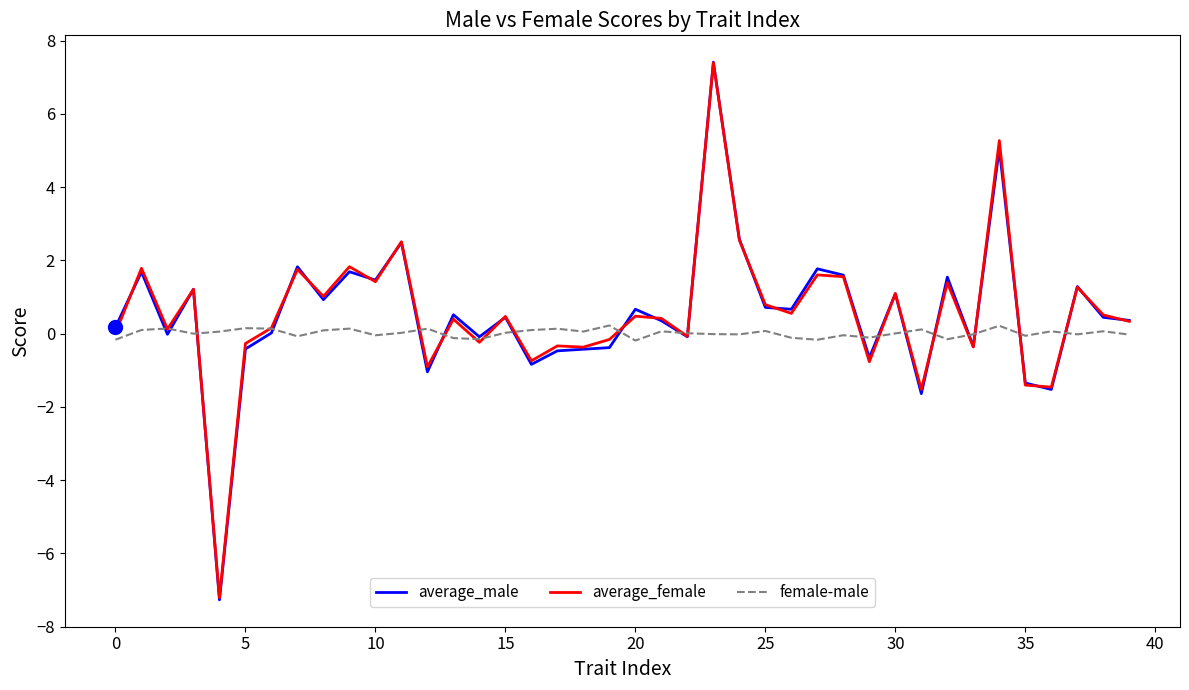

What is the difference between the maximum and second lowest values in the average_female series?

8.9